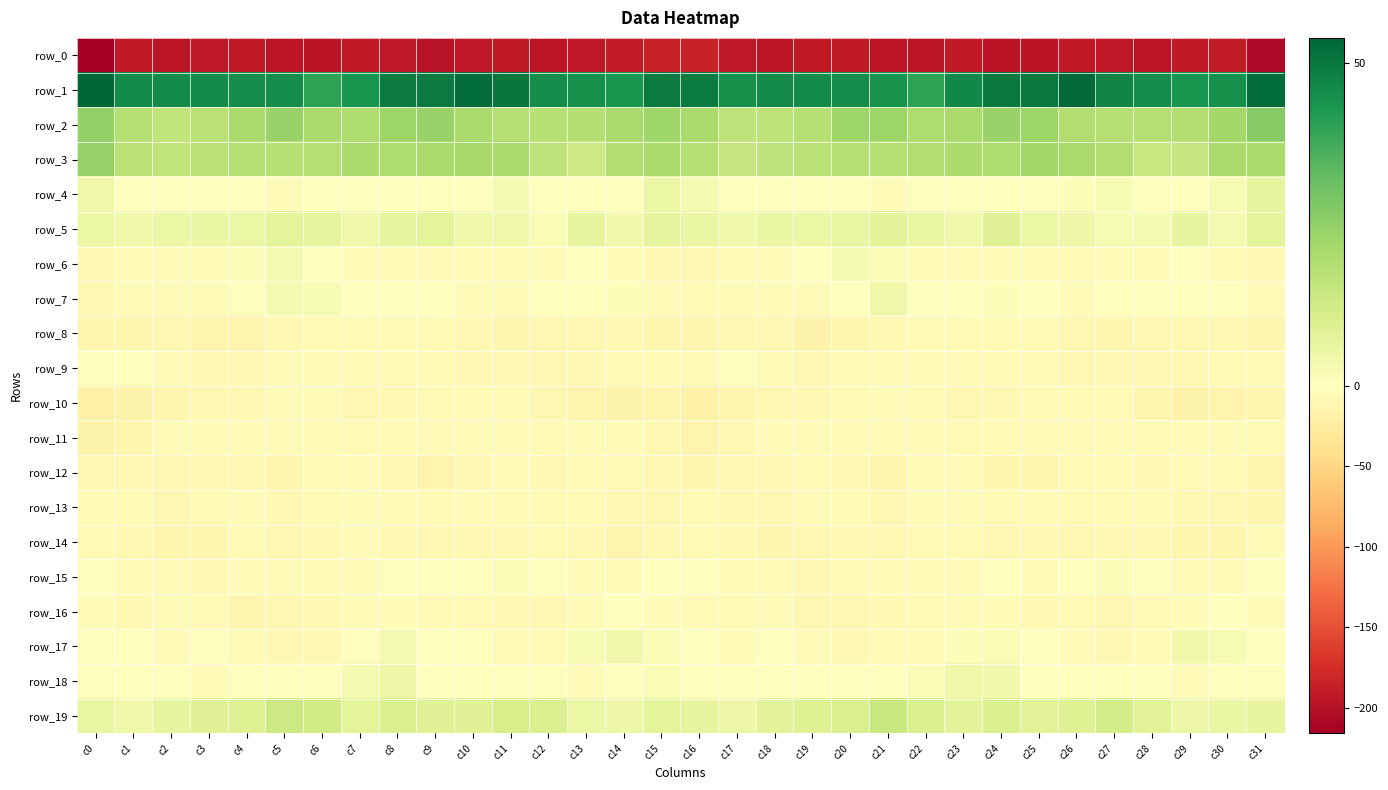

Read the row_17 value at c1.

-3.3